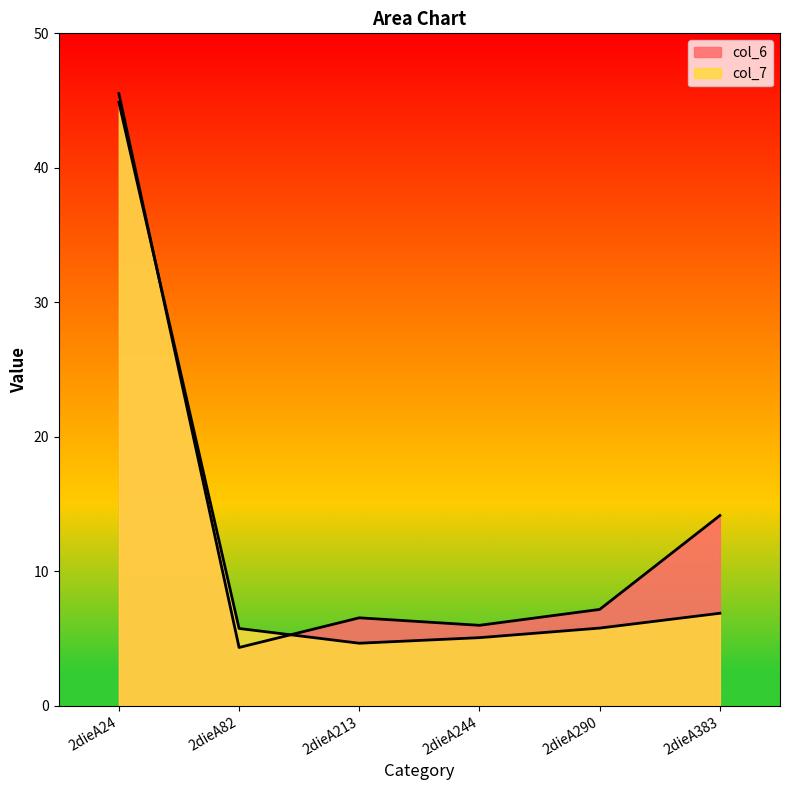

How many times do col_7 and col_6 cross each other?

2